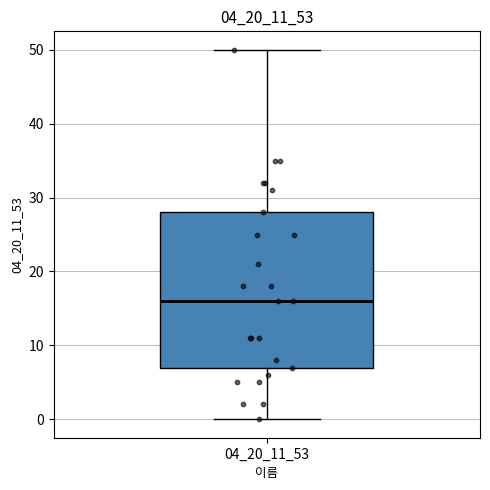

Read this box plot against the y-axis: the position of the median line, the range covered by the box, and the ends of both whiskers. The values are not printed on the chart, so give them approximately, as read against the axis.

median 16, box 7 to 28, whiskers 0 to 50